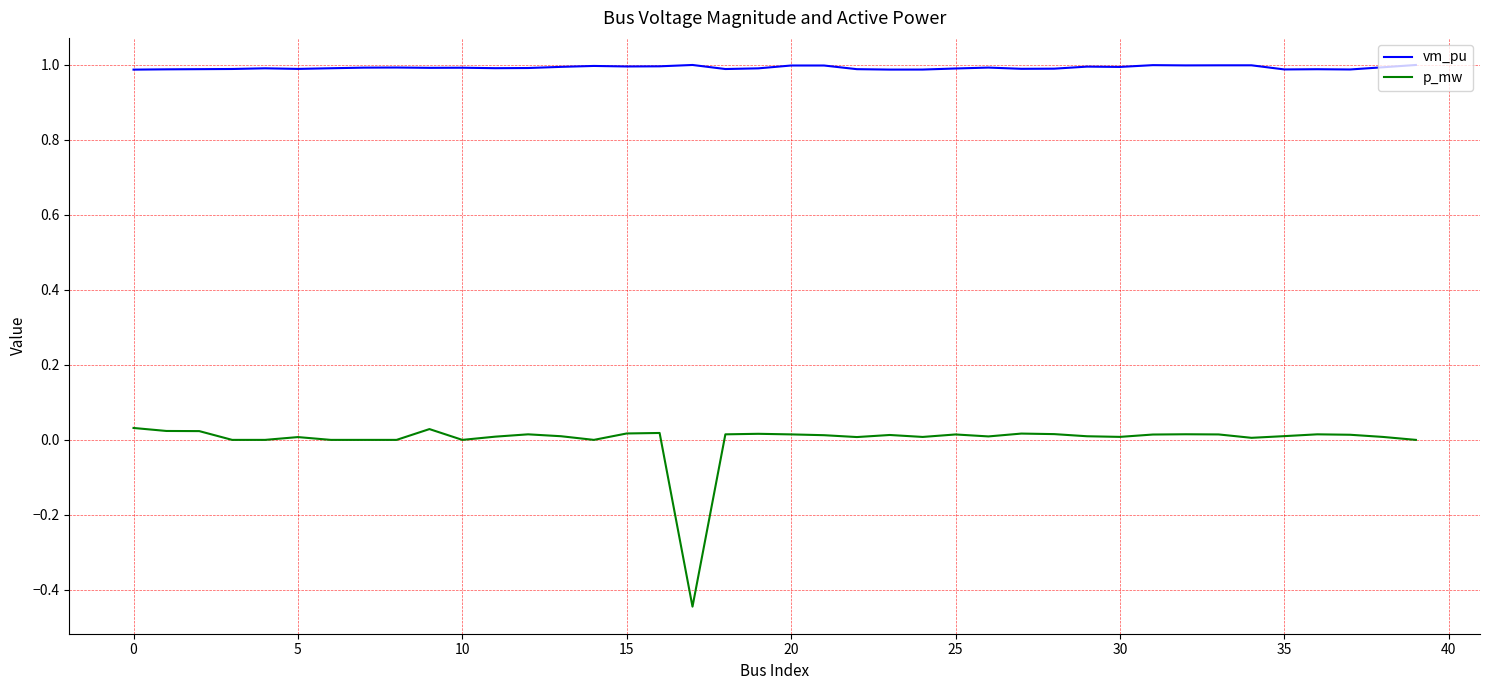

Which series has the largest range (max minus min)?

p_mw